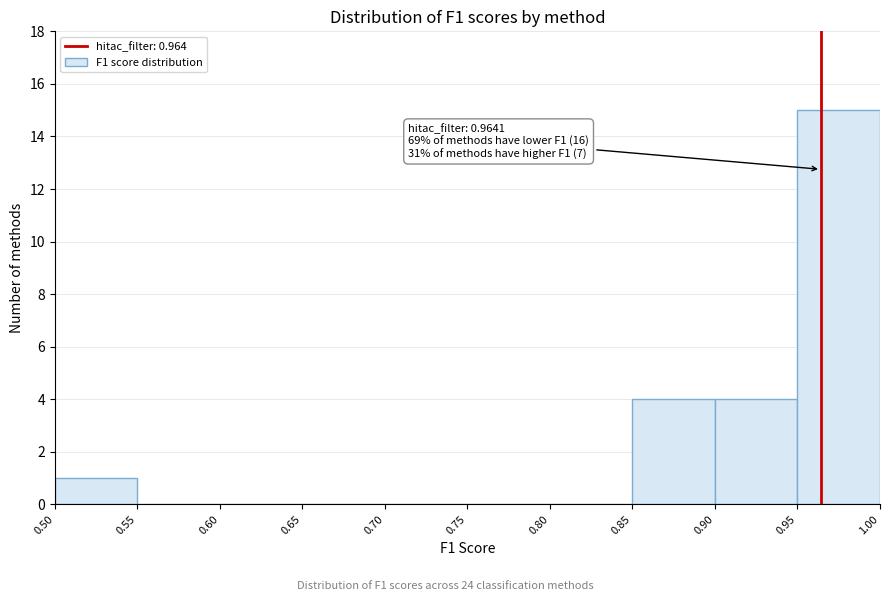

Which range on the x-axis has the tallest bar?

0.95 to 1.00